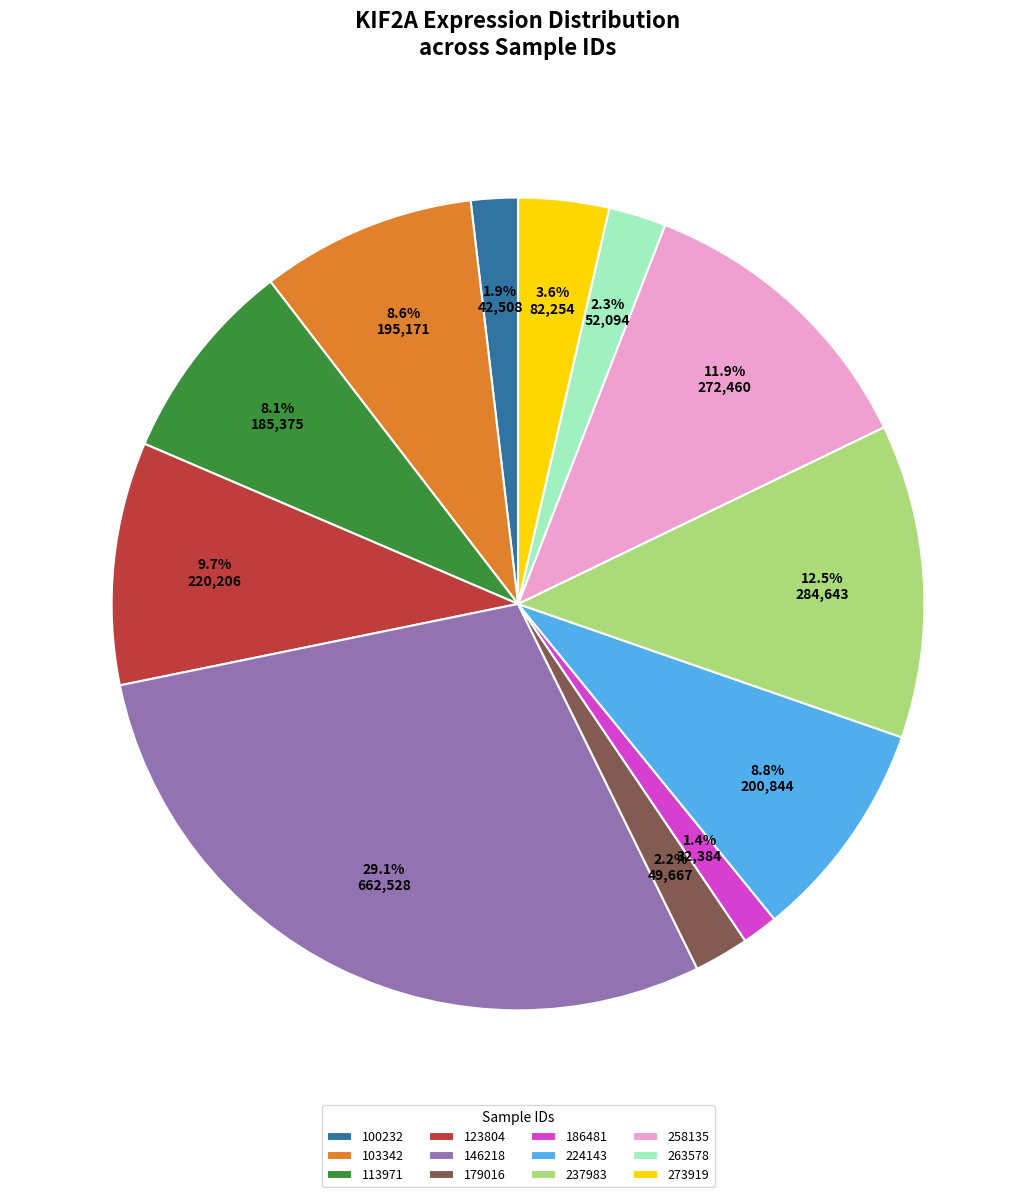

To the nearest percent, what percentage of the pie is 123804?

10%